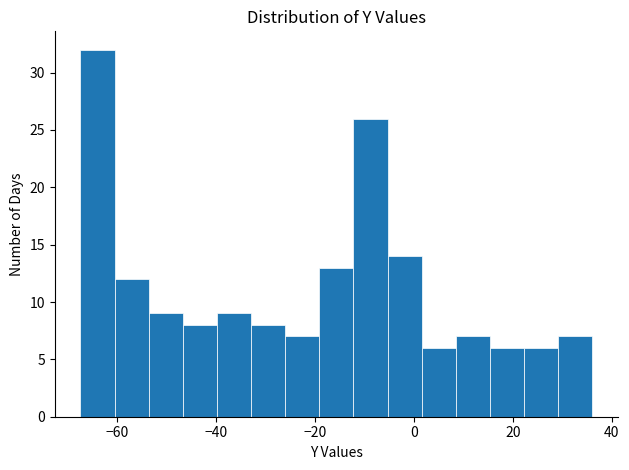

Read against the x-axis, roughly where is the centre of the tallest bar?

-64